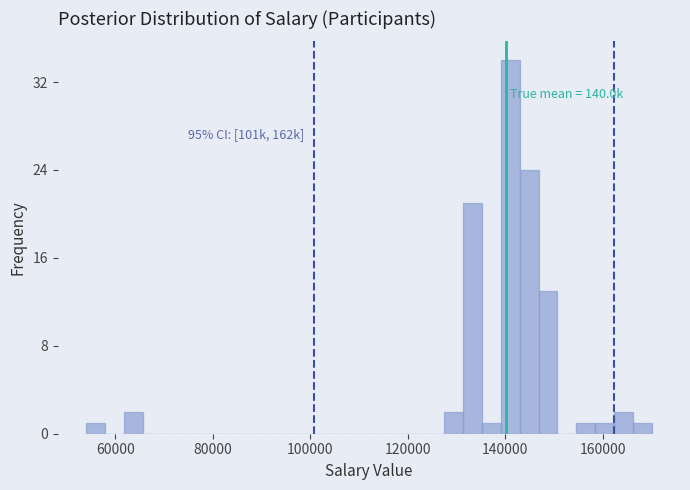

Around what value on the x-axis is the tallest bar? Give the approximate position of its centre, as read against the axis.

142000